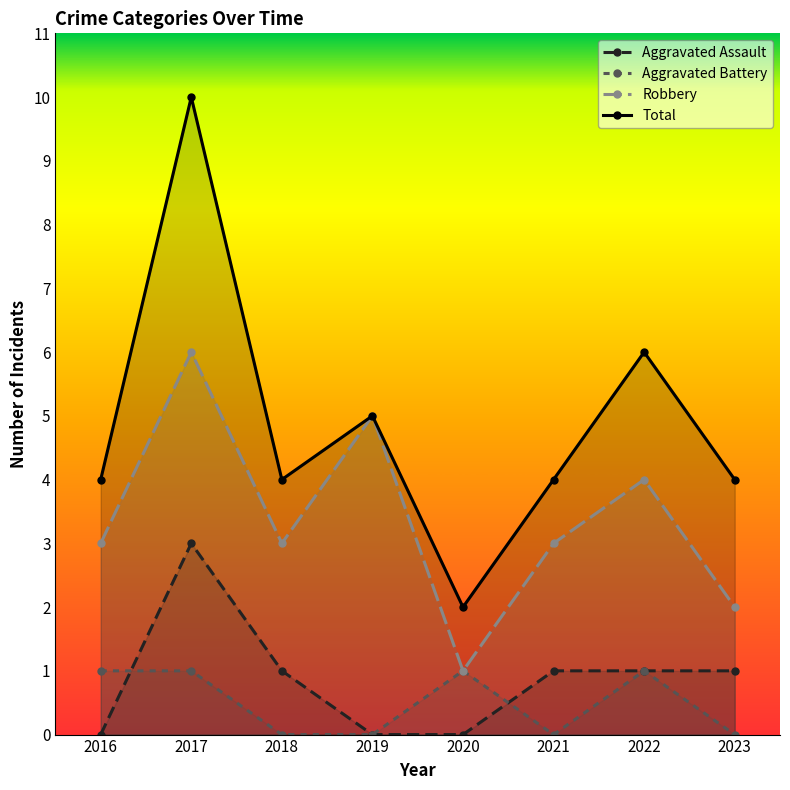

What is the highest value of the Robbery series?

6